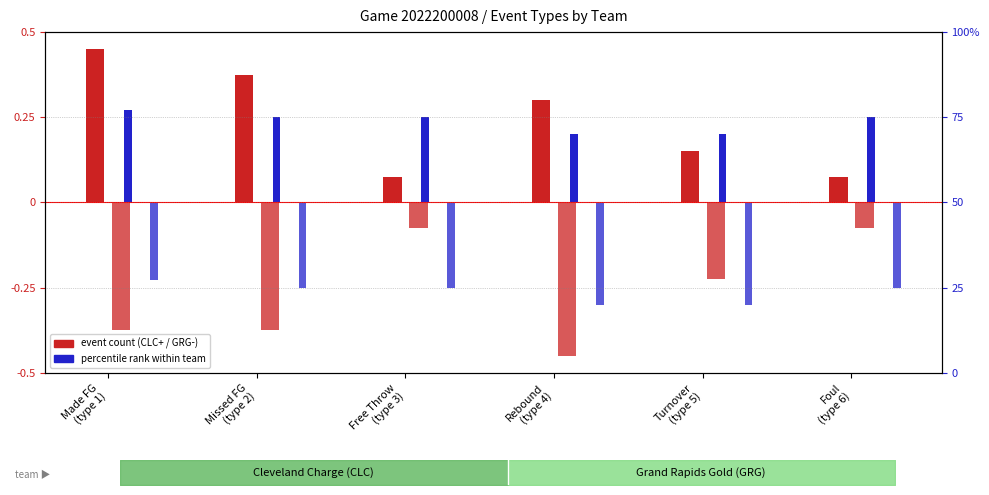

Is it true that CLC event count equals 0.8 at Made FG
(type 1)?

False